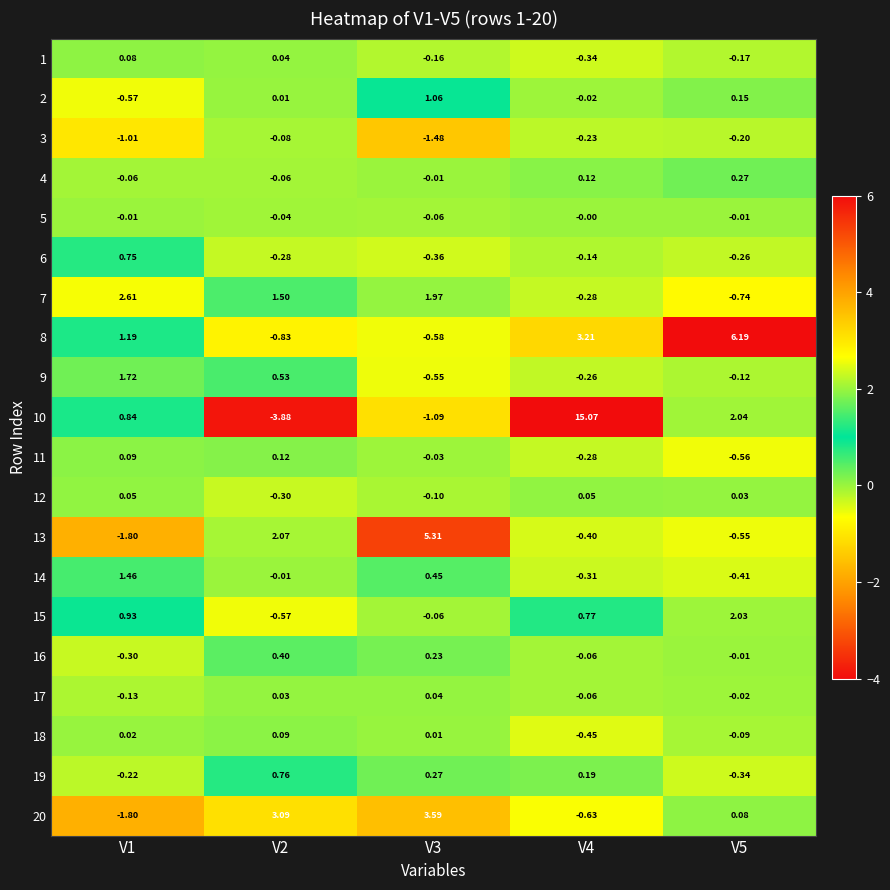

Is the value of 5 at V4 greater than the value of 3 at V1?

Yes